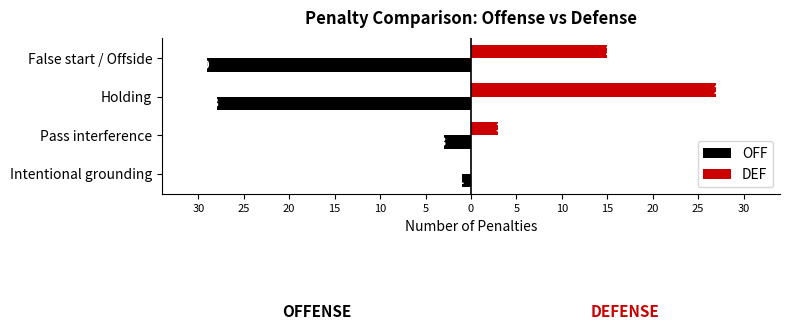

What are all the series names shown in the legend?

OFF, DEF